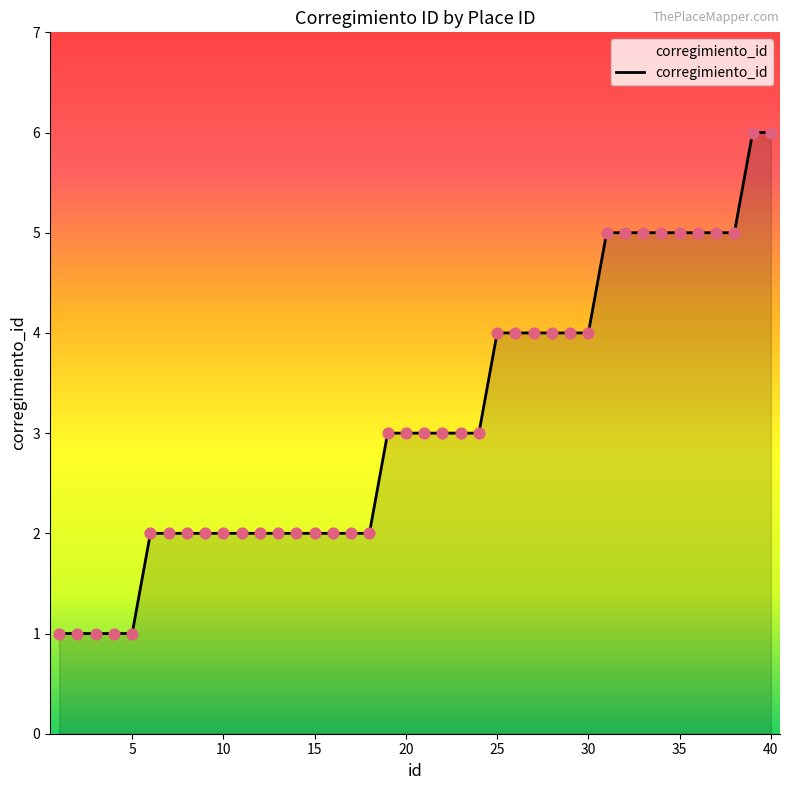

What is the difference between the maximum and minimum values?

5